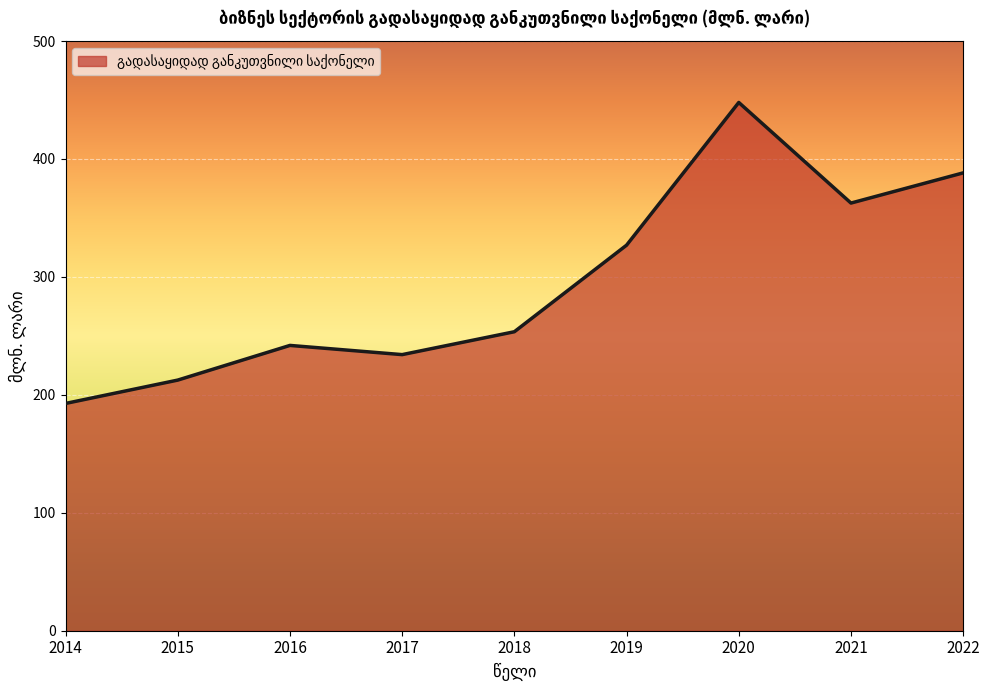

At which label is the value closest to 320?

2019